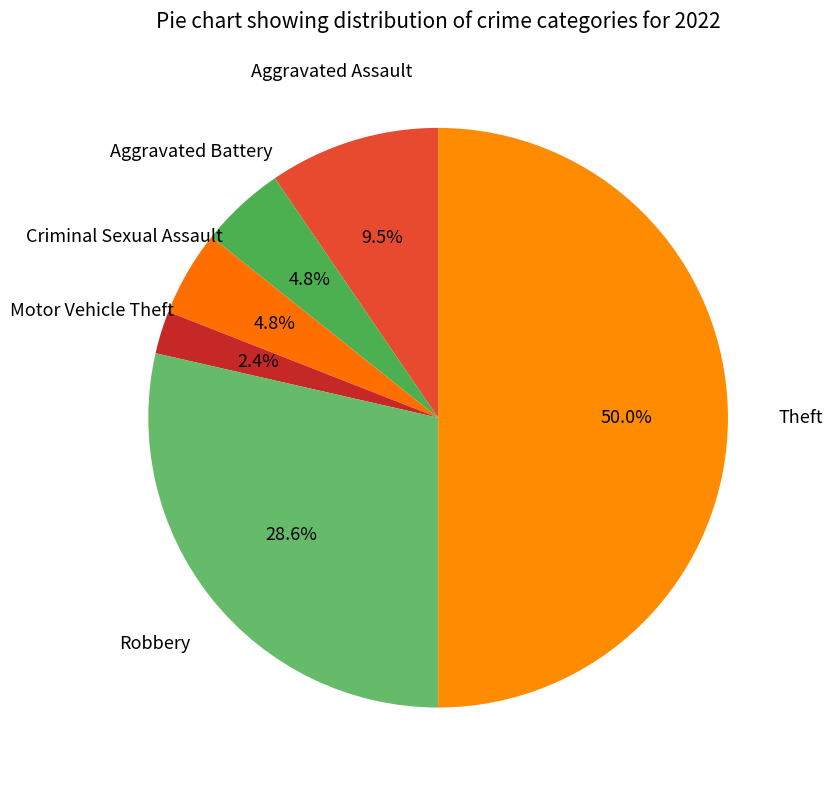

To the nearest percent, what is the difference between the largest and smallest slice percentages?

48%